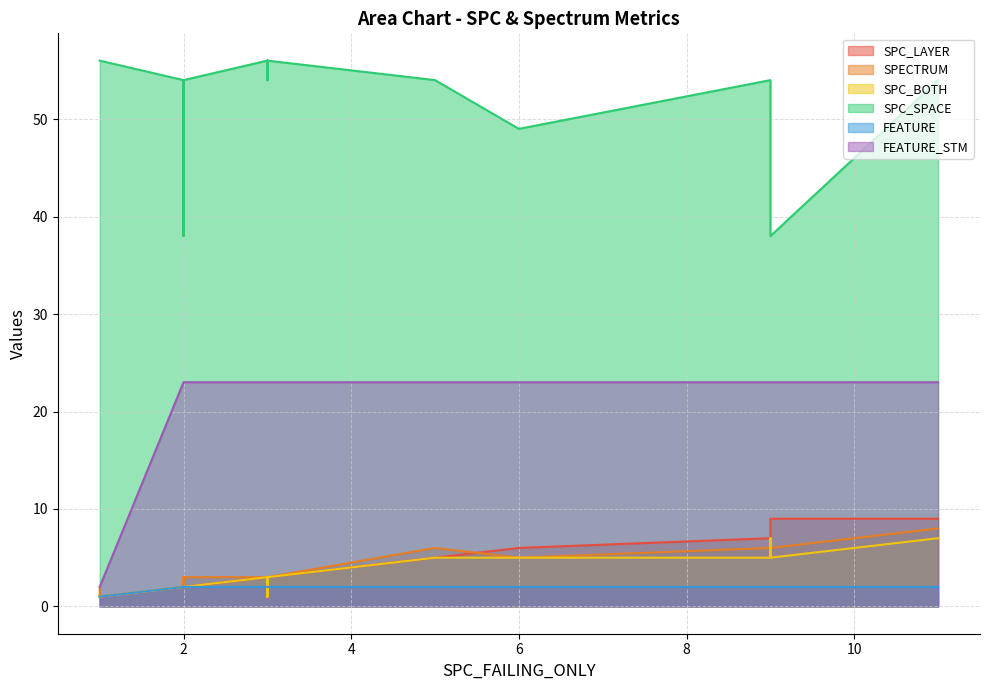

Which label corresponds to the largest value in the chart?

1